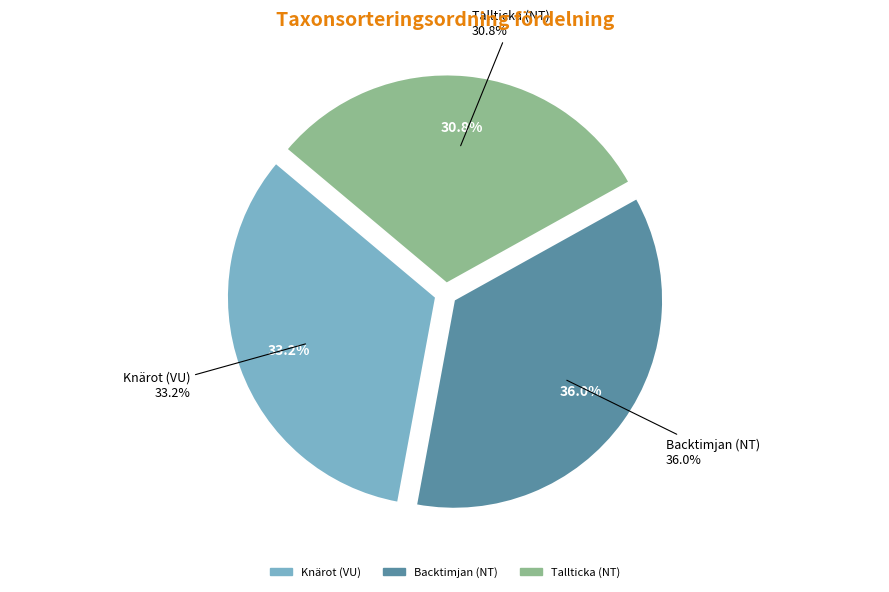

Which slice is the largest?

Backtimjan (NT)